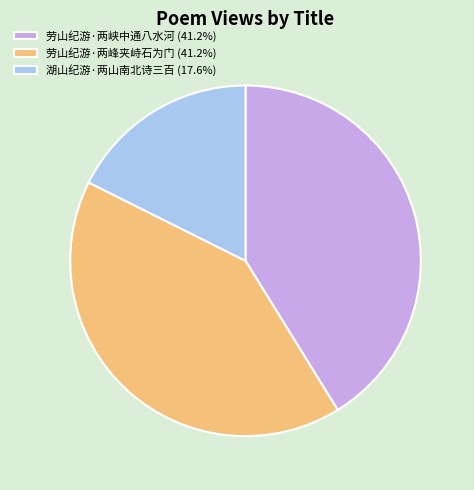

Which category has the smallest portion of the pie?

湖山纪游·两山南北诗三百